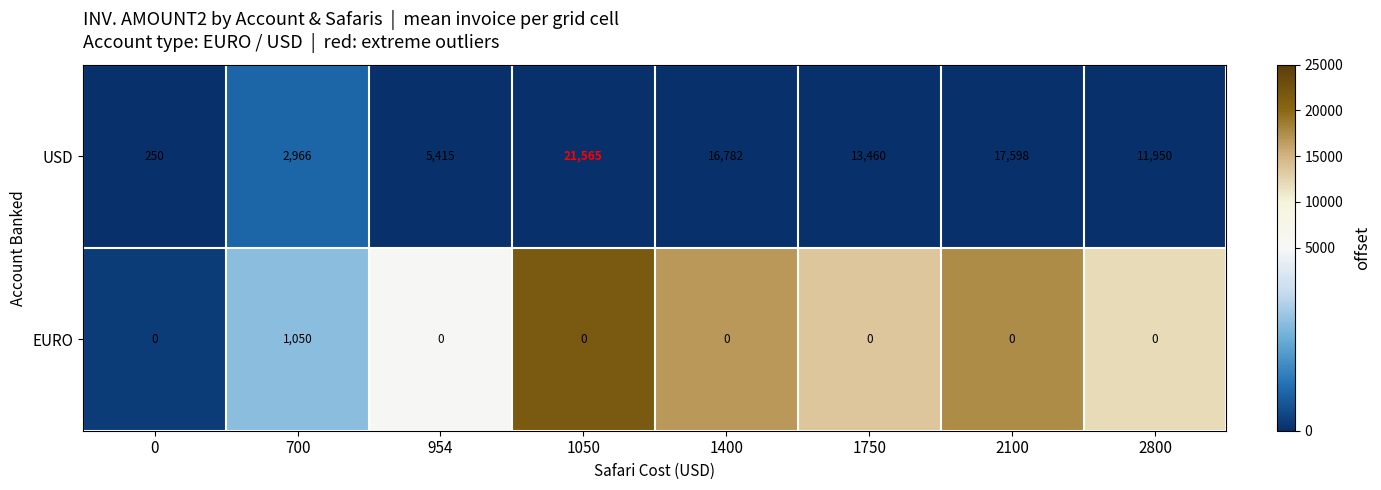

Is it true that EURO equals 593 at 954?

False